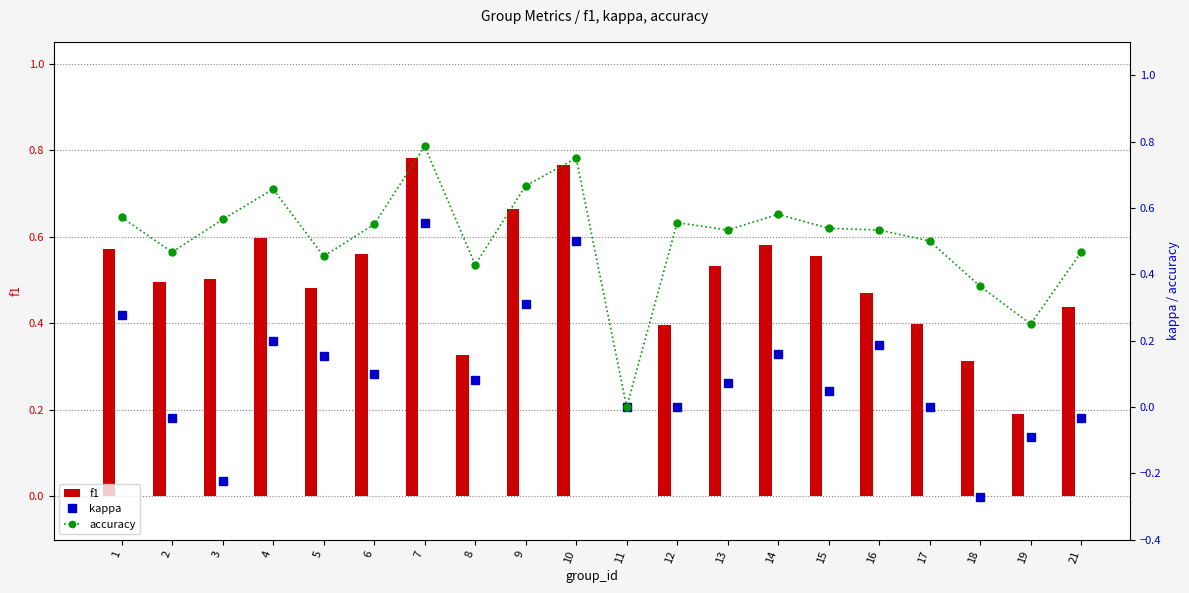

At how many categories does at least one series exceed 0?

19